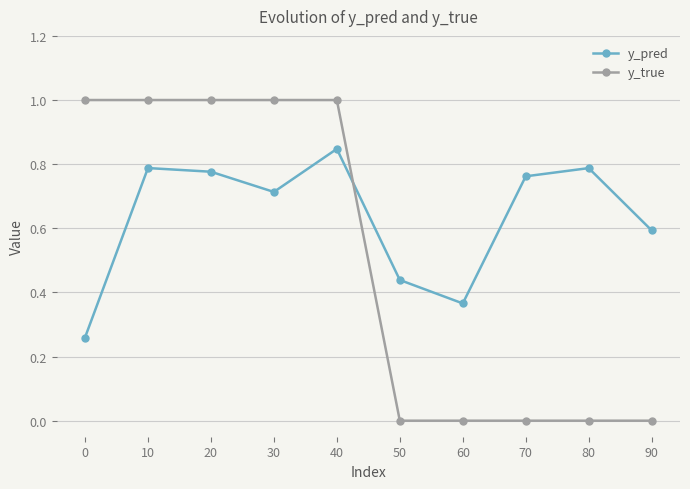

List the series in order of their overall mean, lowest first.

y_true, y_pred